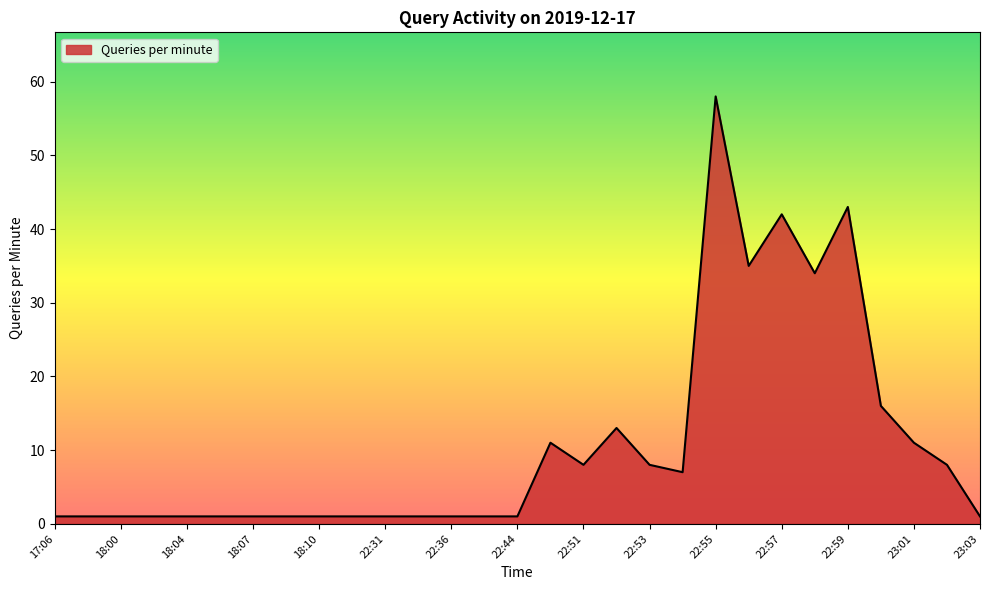

What is the difference between the maximum and minimum values?

57